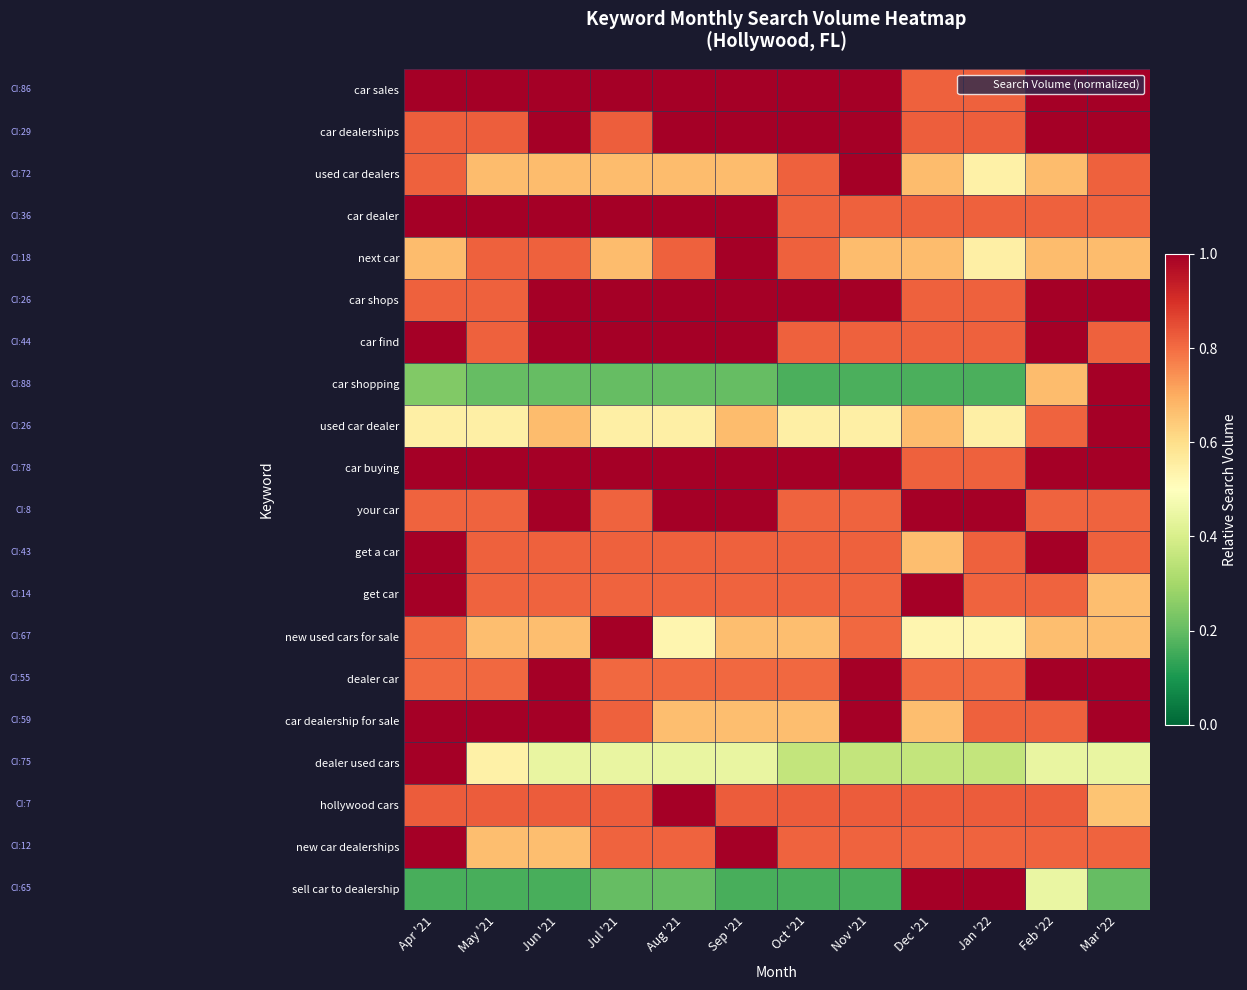

At Nov '21, list the series in order from largest to smallest.

car sales, car dealerships, used car dealers, car shops, car buying, dealer car, car dealership for sale, hollywood cars, get a car, car find, car dealer, your car, get car, new car dealerships, new used cars for sale, next car, used car dealer, dealer used cars, car shopping, sell car to dealership